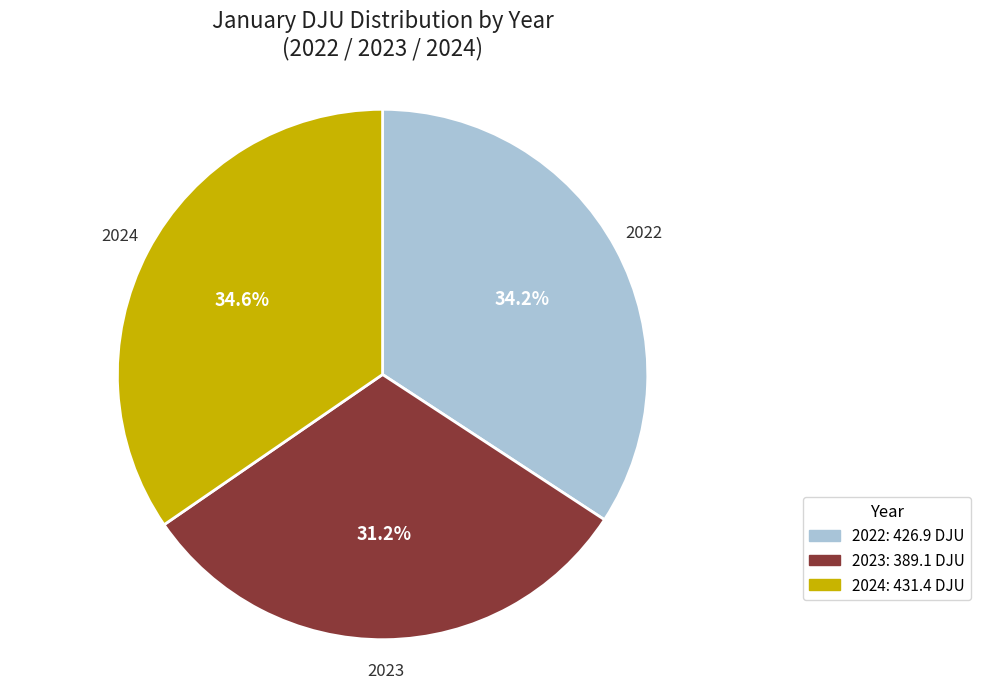

What is the smallest slice in the pie chart?

2023